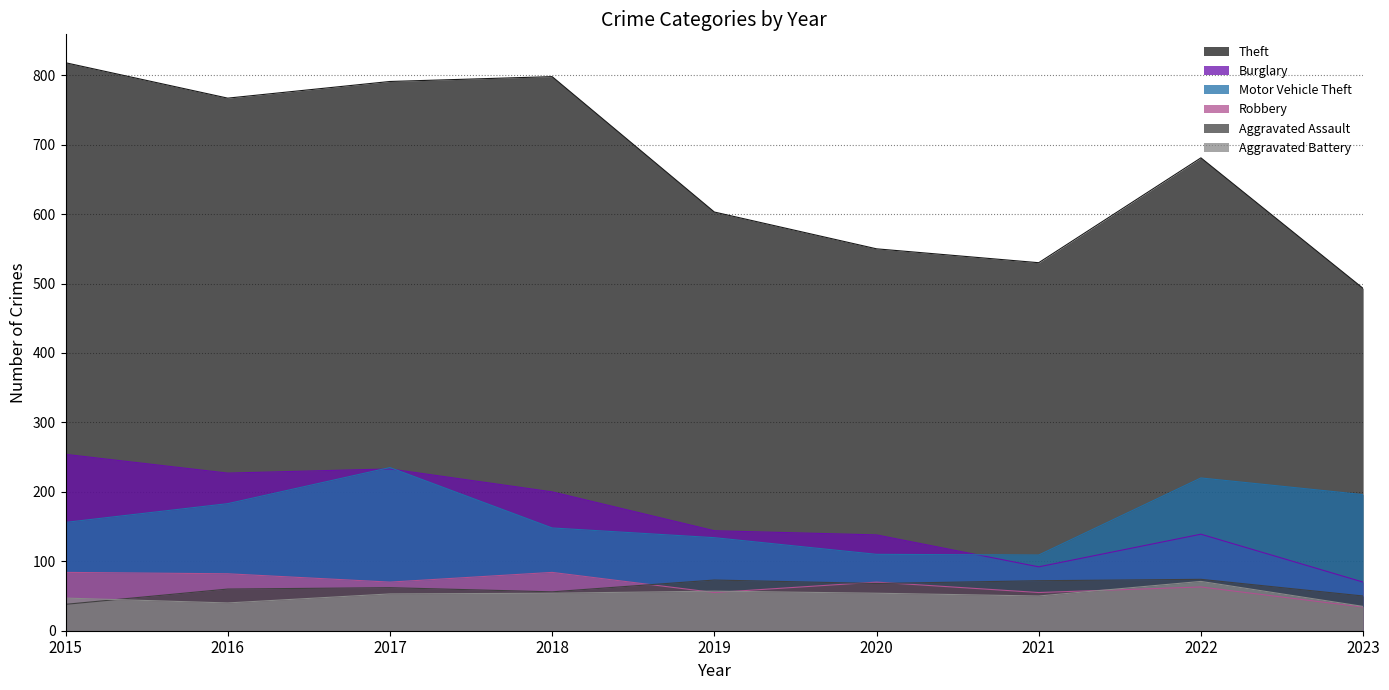

At how many categories does at least one series exceed 754?

4